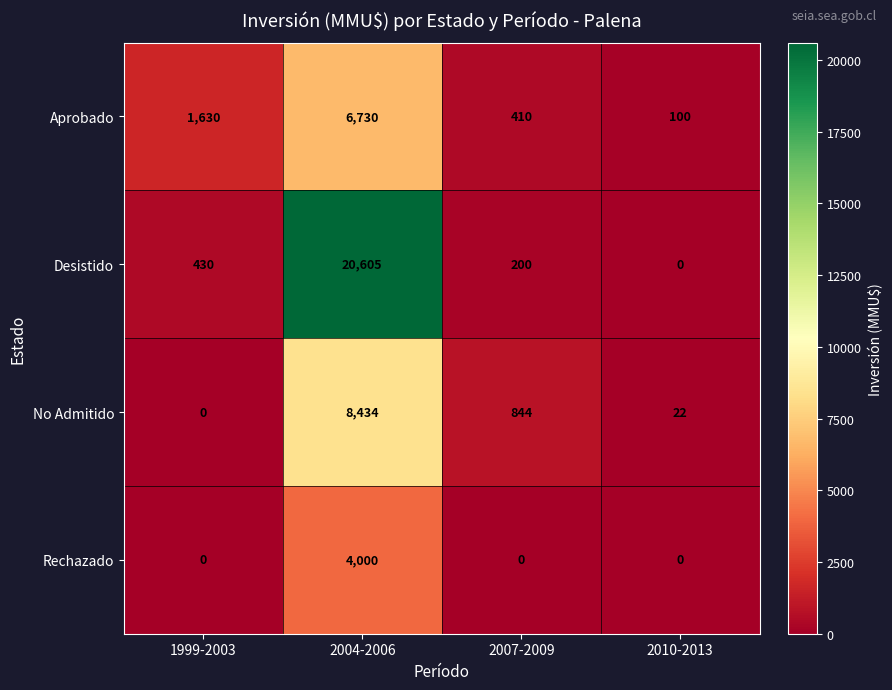

How many data points does each series have?

4